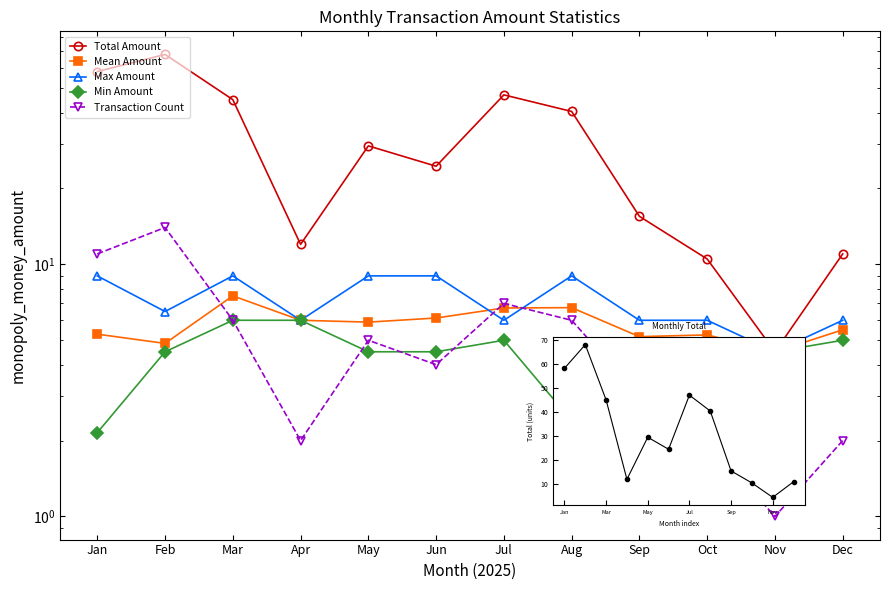

What is the sum of all Total Amount values?

366.1